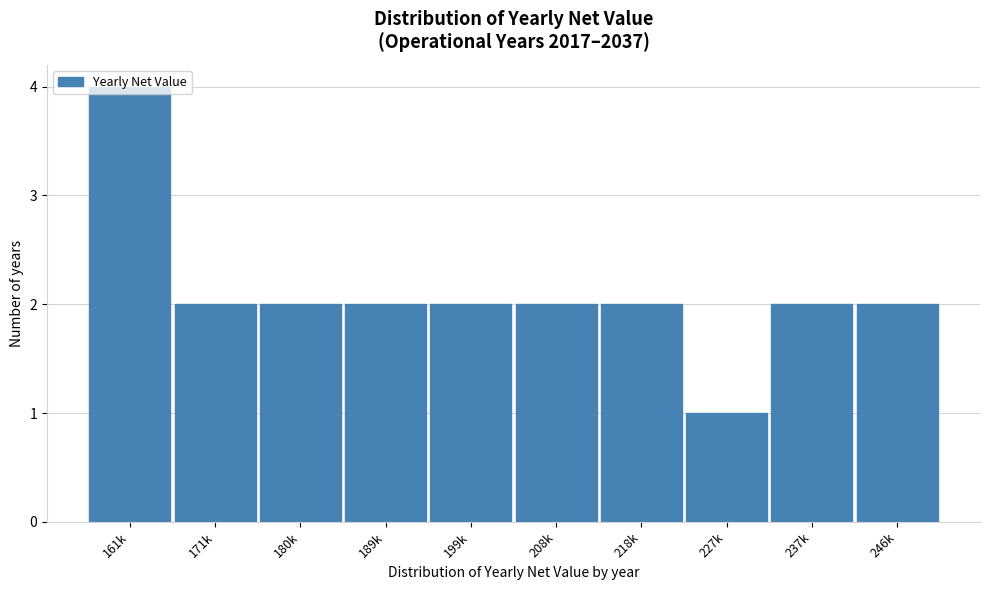

At which category does the chart reach its minimum across all series?

227k